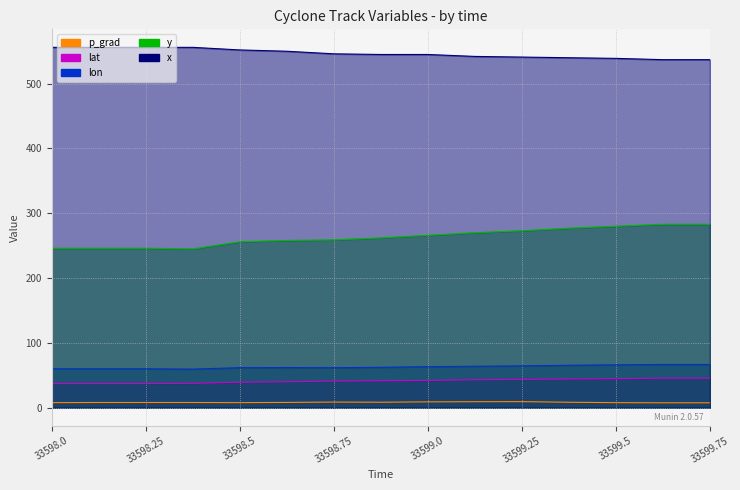

Which has a higher value, 33598.625 or 33598.75?

33598.75